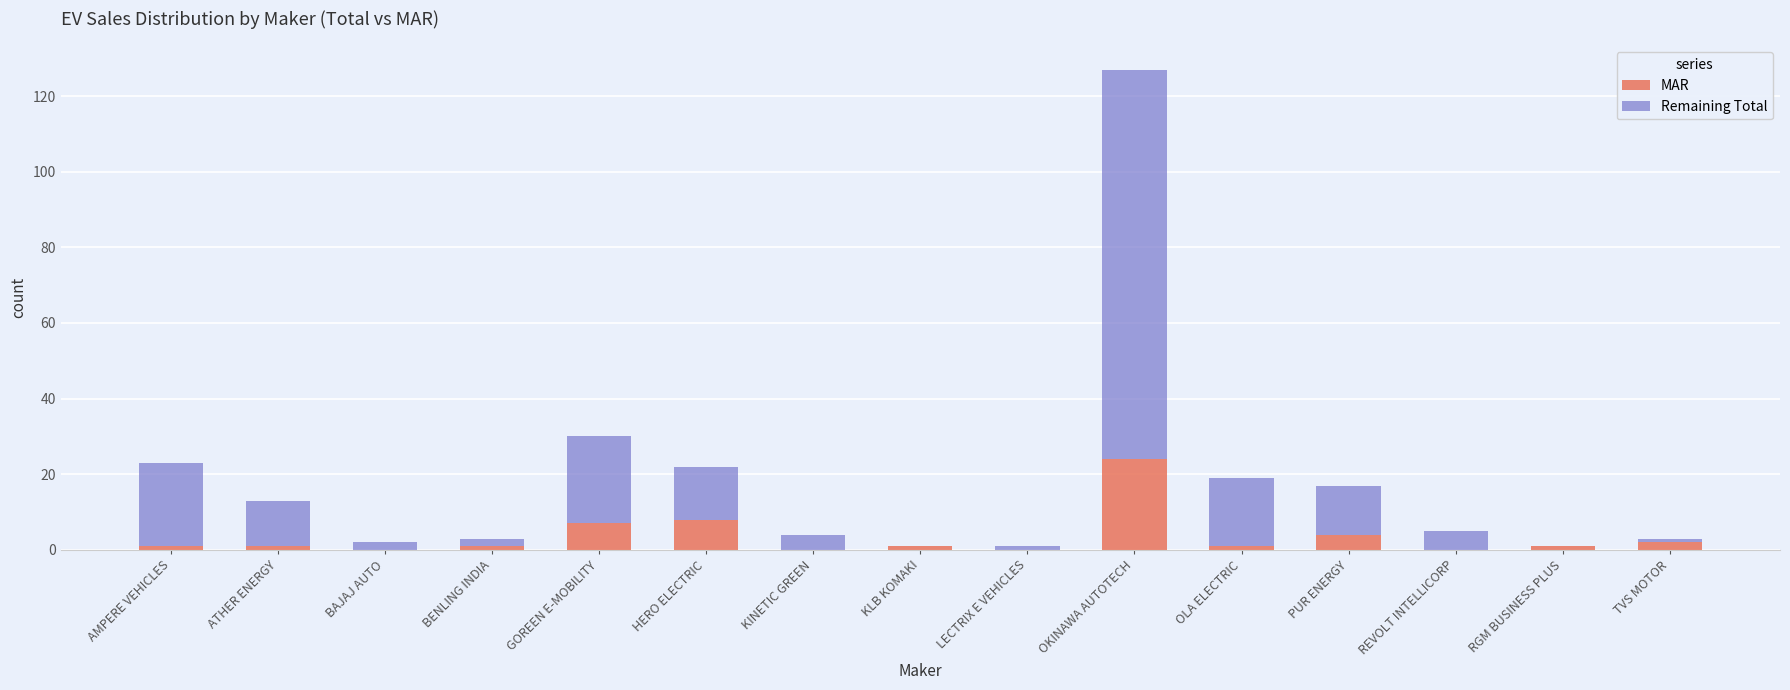

Which category has the highest value in the MAR series?

OKINAWA AUTOTECH